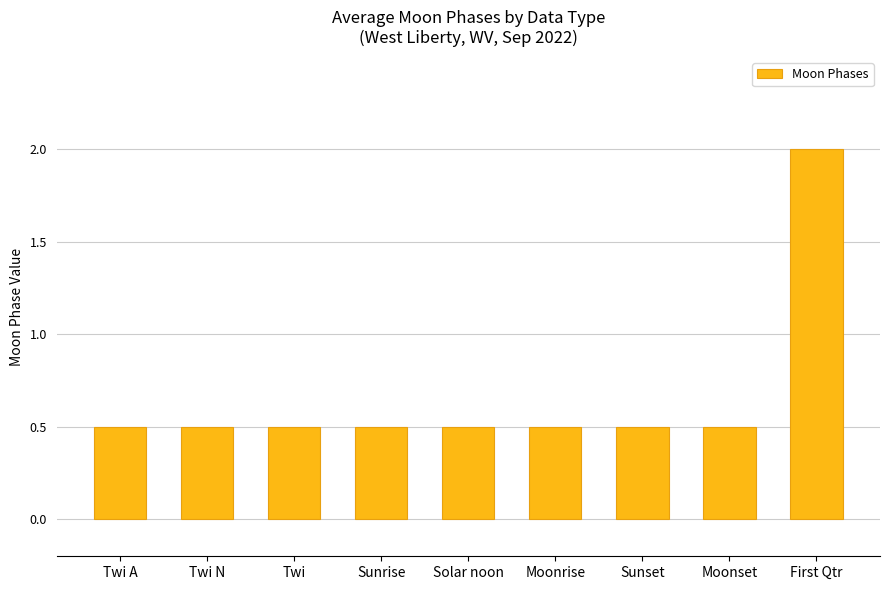

Does the chart contain stacked bars?

No